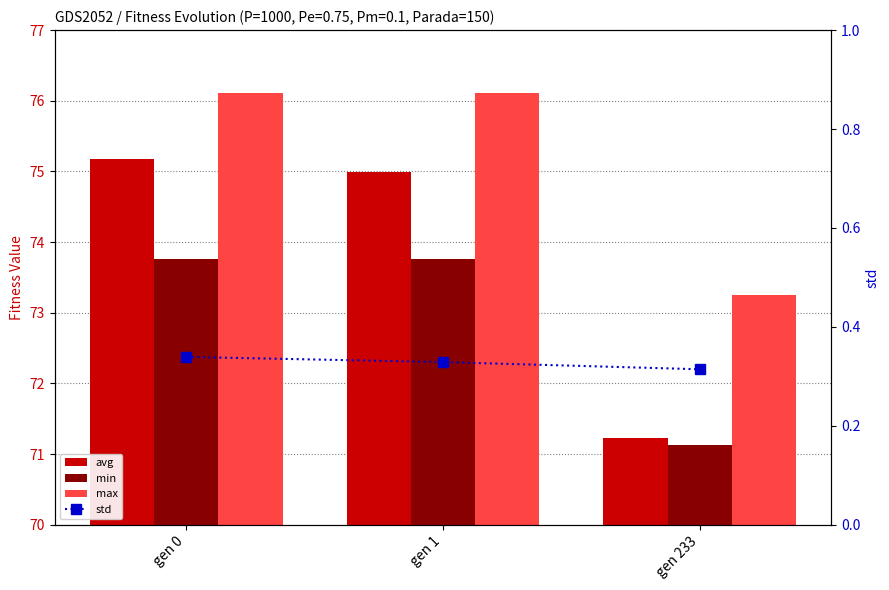

At gen 0, list the series in order from smallest to largest.

std, min, avg, max